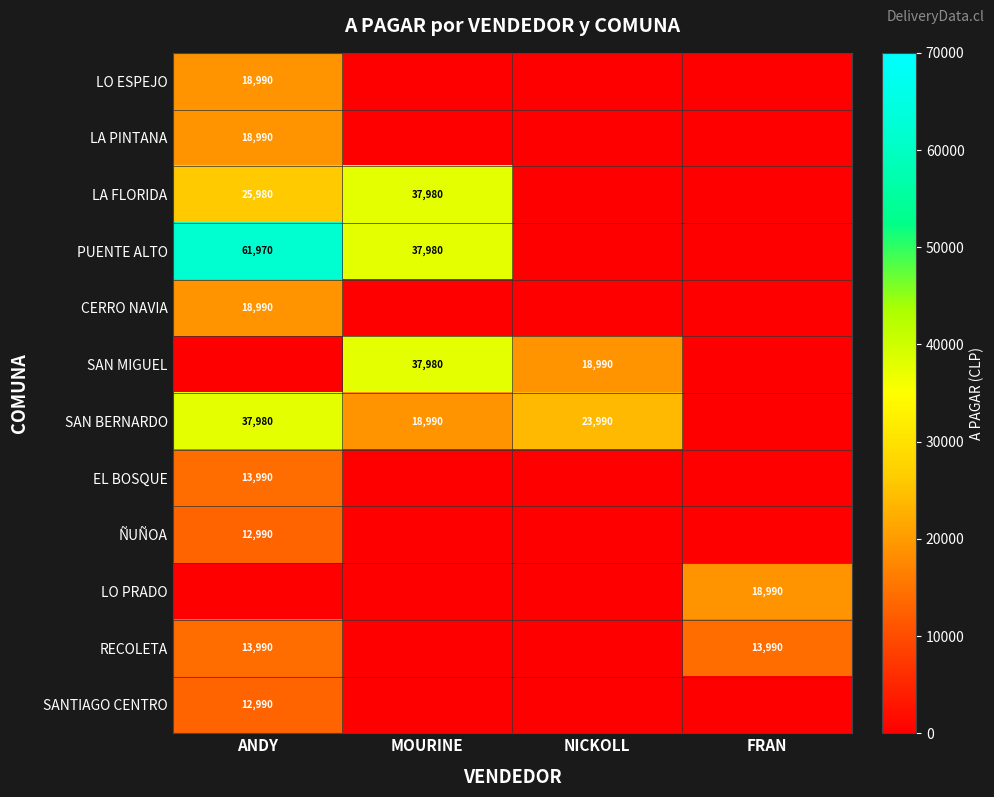

At how many categories does at least one series exceed 37647?

2